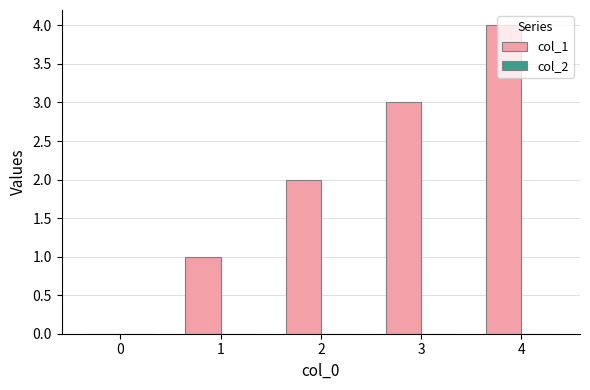

The chart shows a value of 0 at 1. True or false?

False